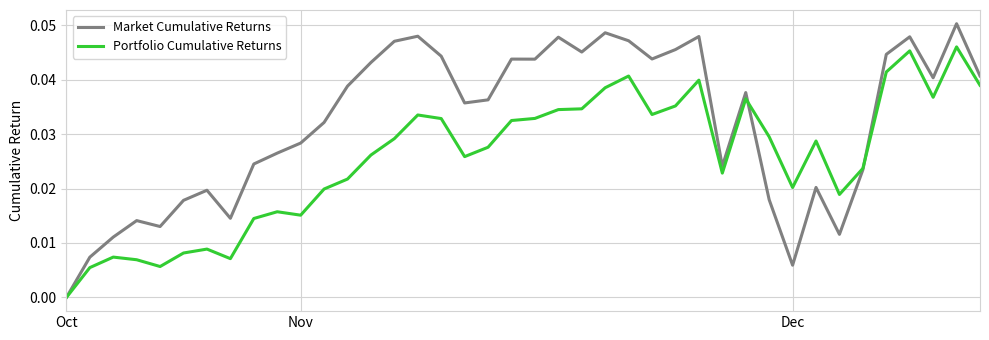

List the series in order of their overall mean, lowest first.

Portfolio Cumulative Returns, Market Cumulative Returns